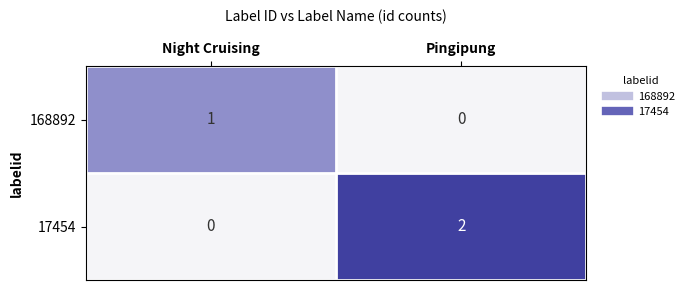

At how many categories does at least one series exceed 0?

2